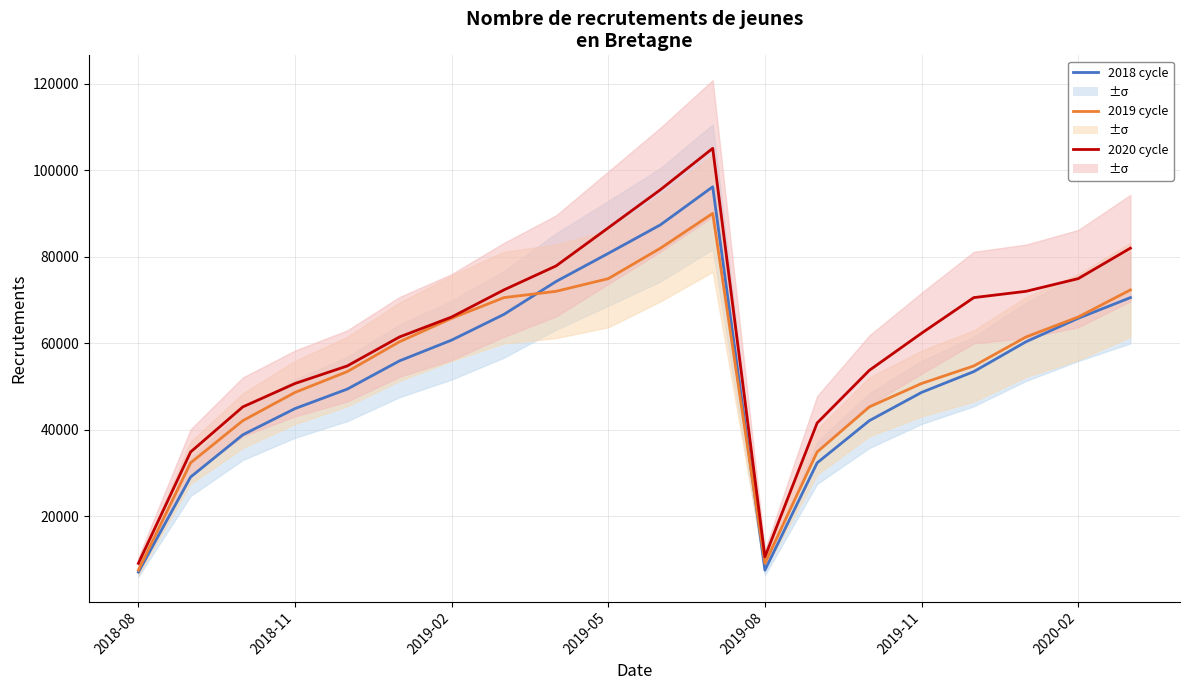

Is it true that 2020 cycle equals 51459 at 10?

False